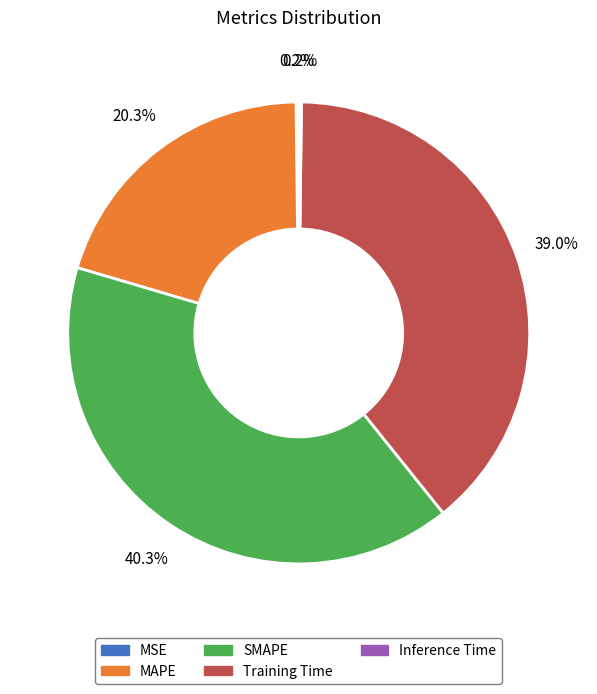

Between Training Time and SMAPE, which is larger?

SMAPE